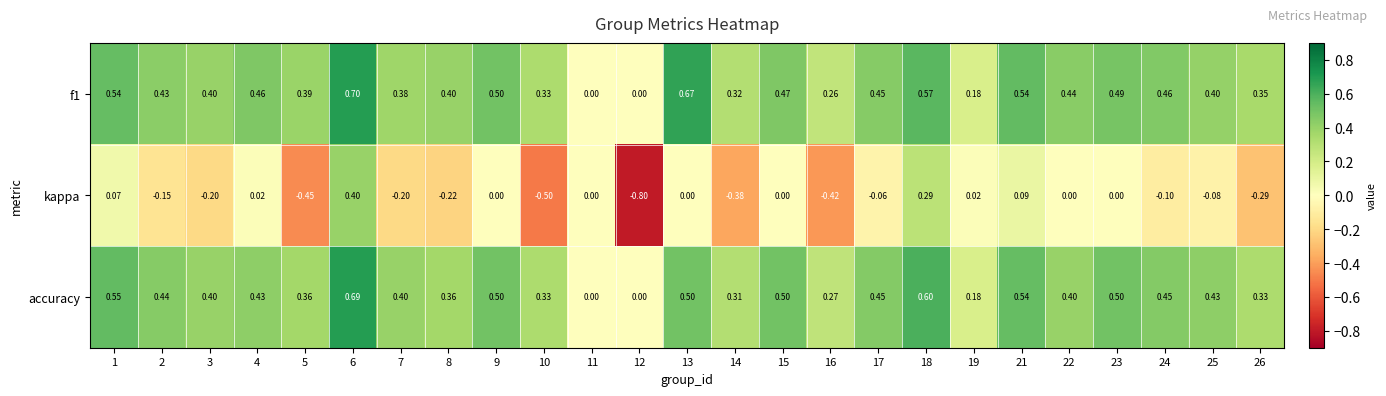

How many categories are shown in the chart?

25